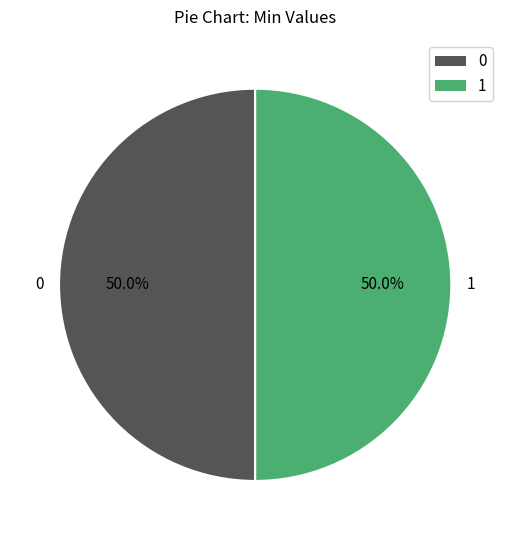

What is the ratio of the value at 0 to the value at 1?

1.0